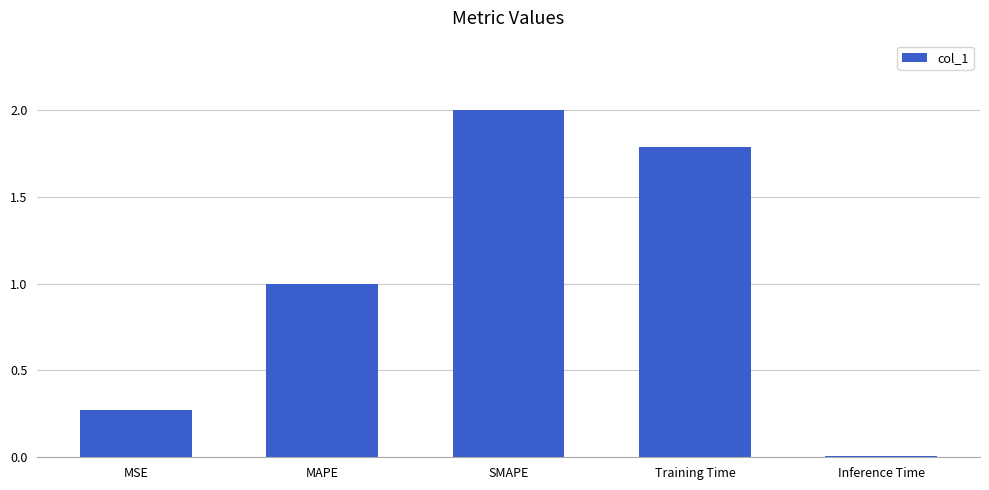

Which label corresponds to the largest value in the chart?

SMAPE